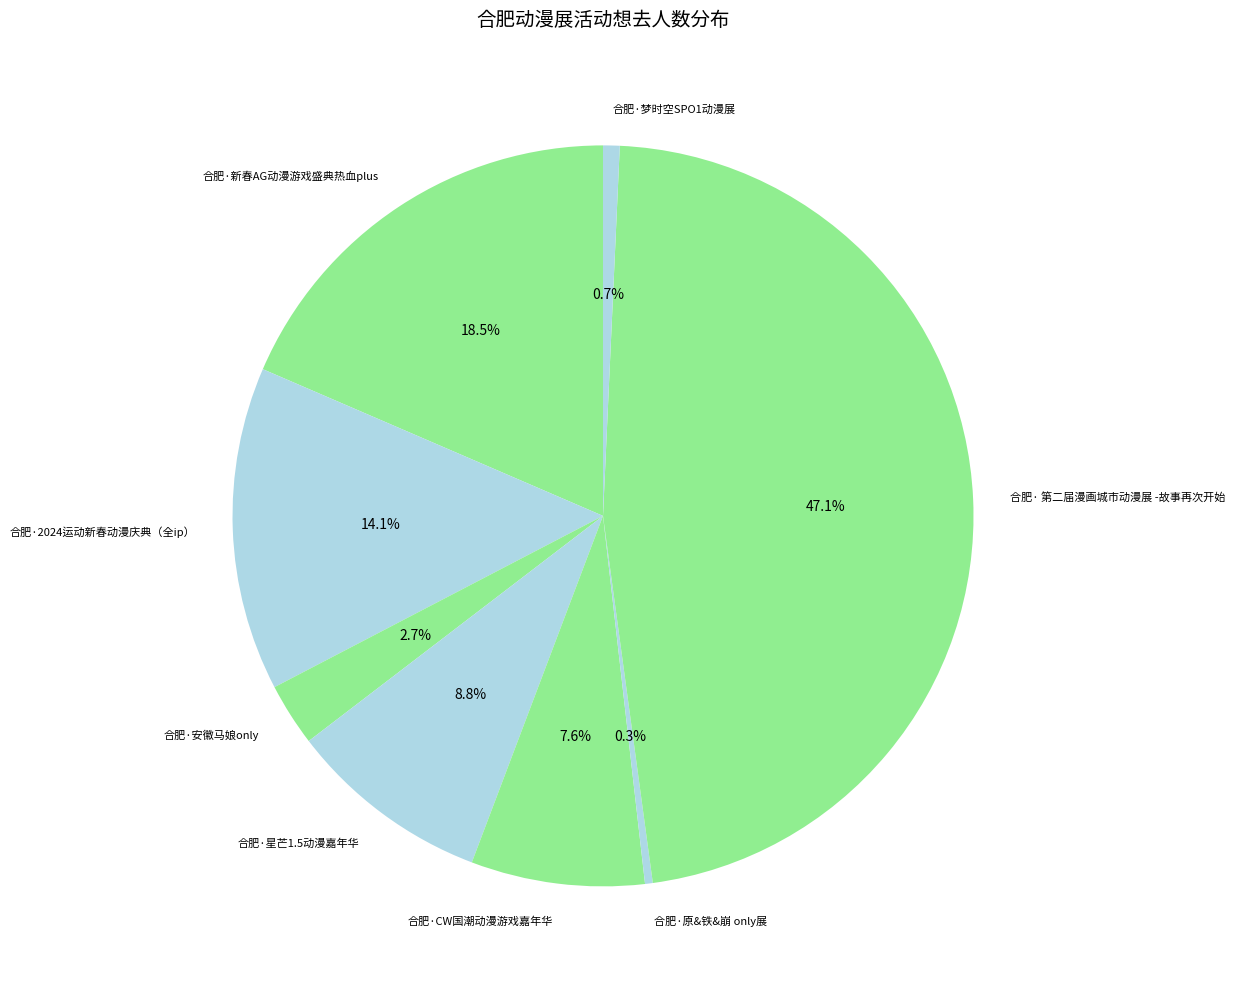

How many segments does this pie chart have?

8